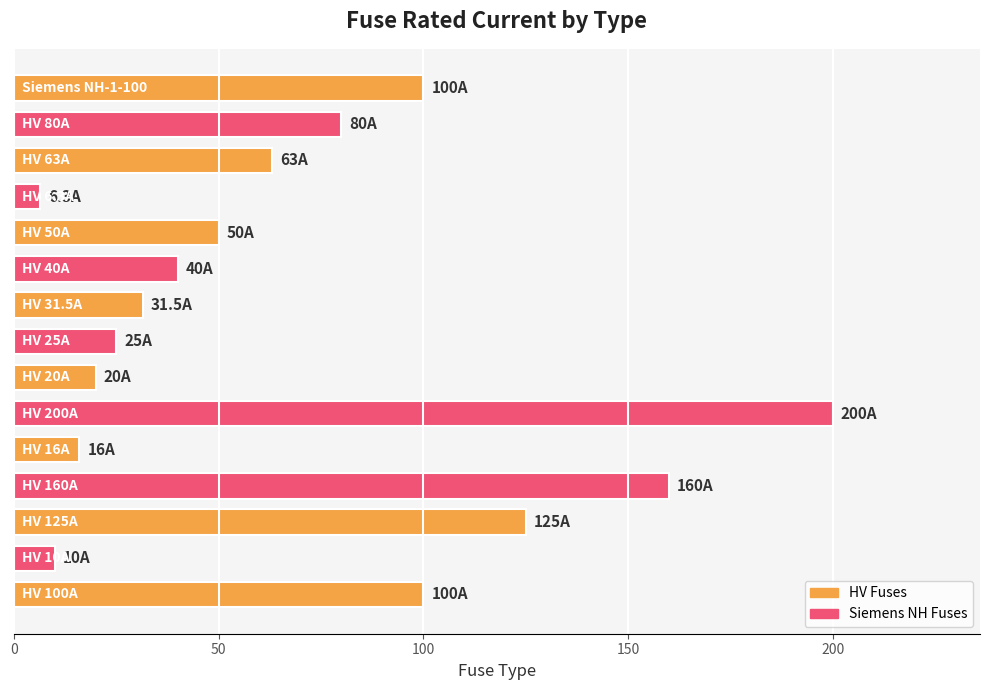

Reading bottom to top, transcribe all the data shown in this chart.

100.0	10.0	125.0	160.0	16.0	200.0	20.0	25.0	31.5	40.0	50.0	6.3	63.0	80.0	100.0